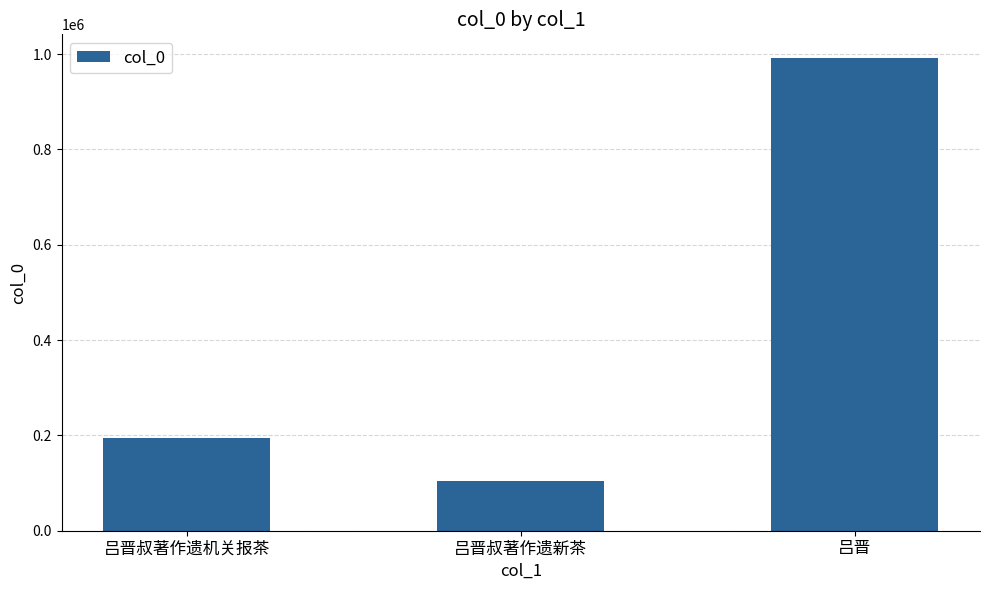

Between 吕晋叔著作遗新茶 and 吕晋, which is larger?

吕晋